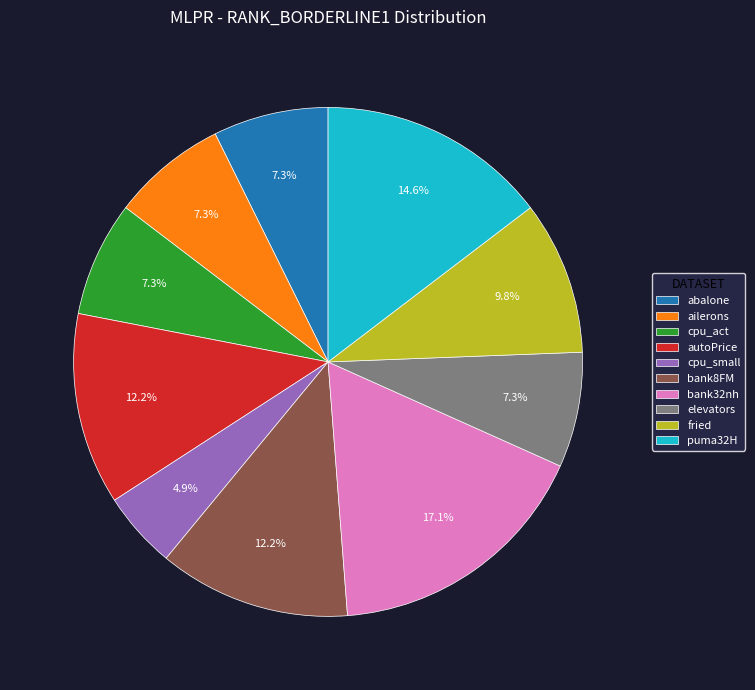

To the nearest percent, what percentage of the pie is cpu_act?

7%